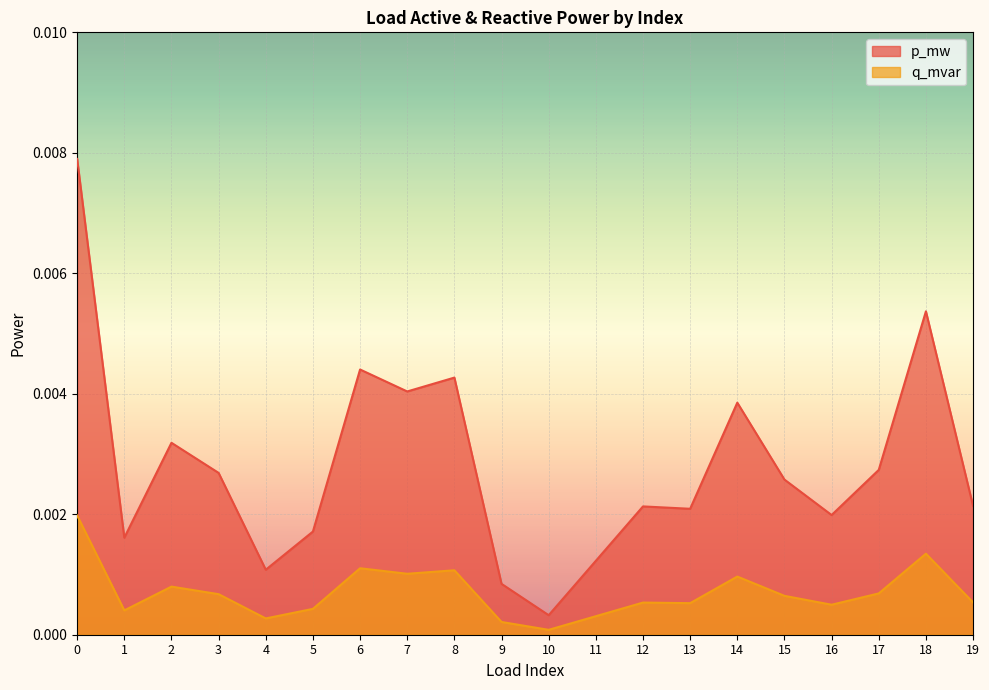

Does the chart display data point markers on the line(s)?

No